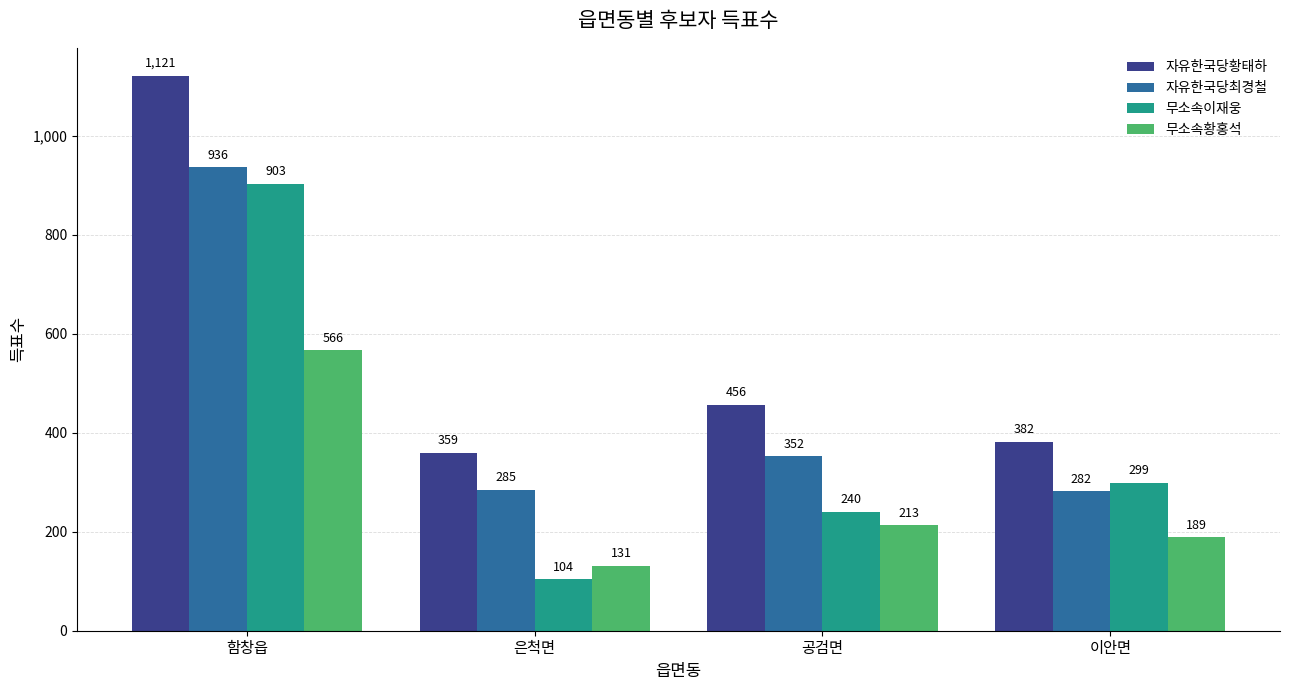

What are all the series names shown in the legend?

자유한국당황태하, 자유한국당최경철, 무소속이재웅, 무소속황홍석